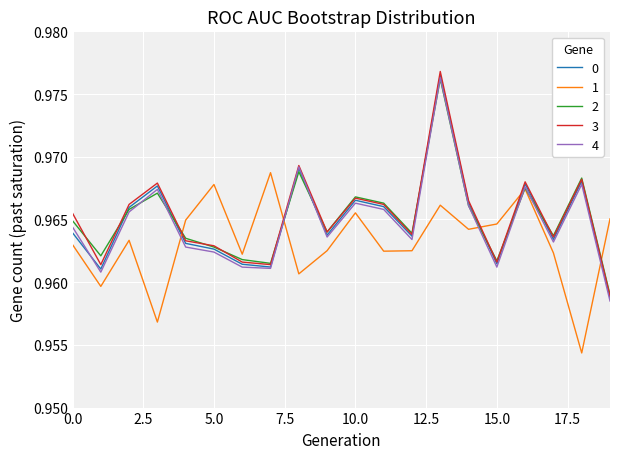

Which series has the largest range (max minus min)?

3